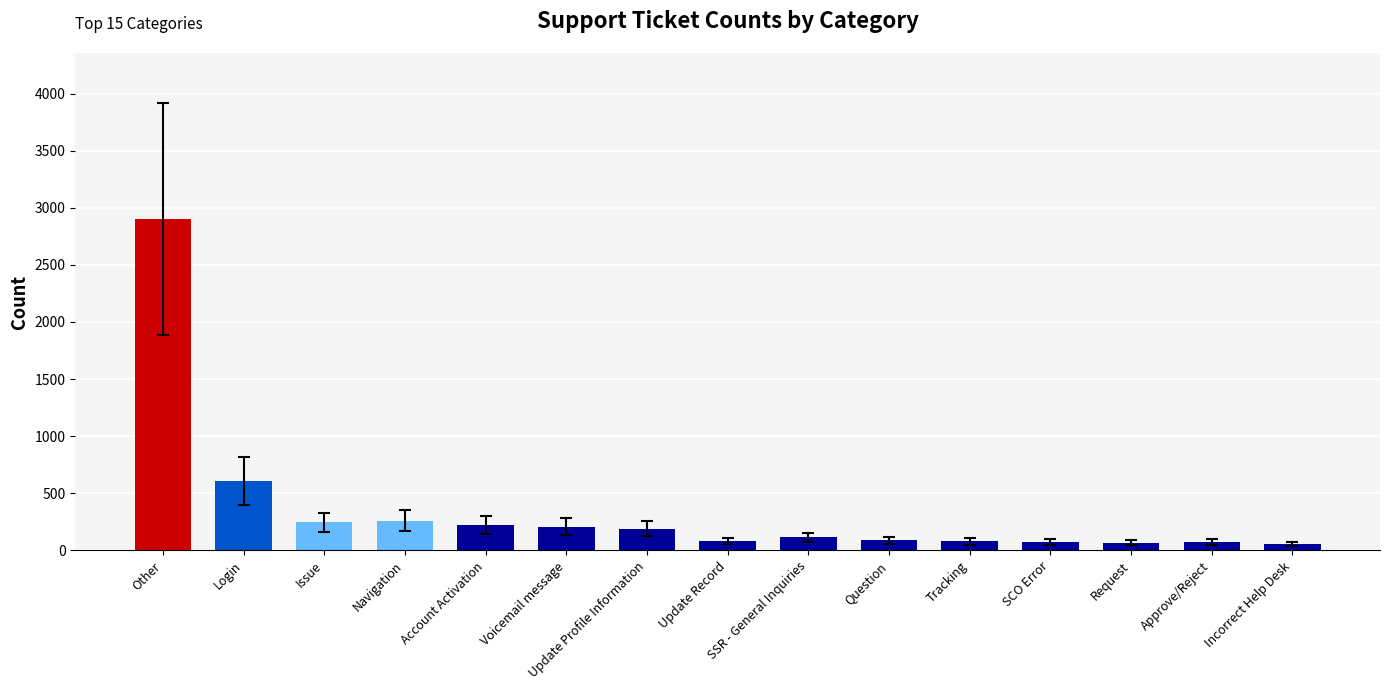

The chart shows a value of 188 at Update Profile Information. True or false?

True